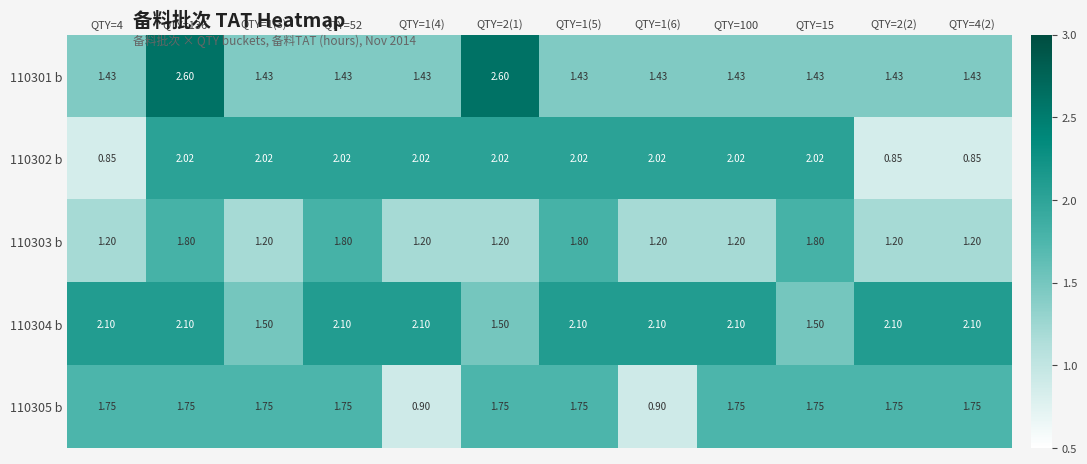

Is the value of 110301 b at QTY=15 greater than the value of 110304 b at QTY=2(1)?

No